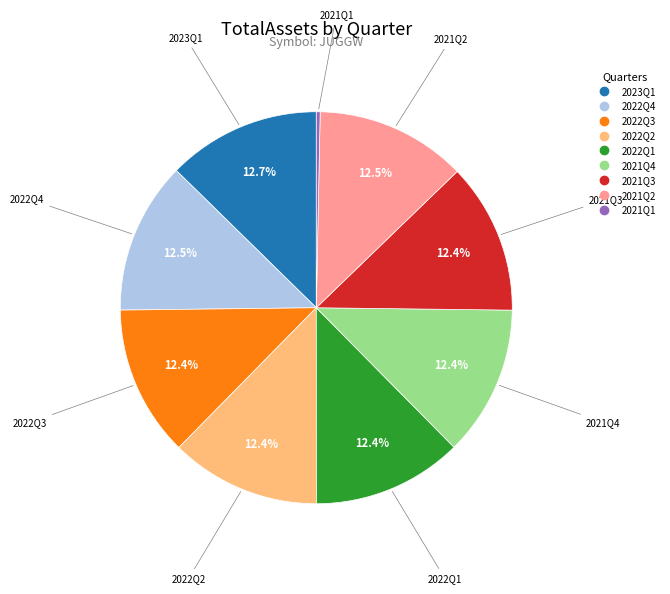

How many slices are in this pie chart?

9